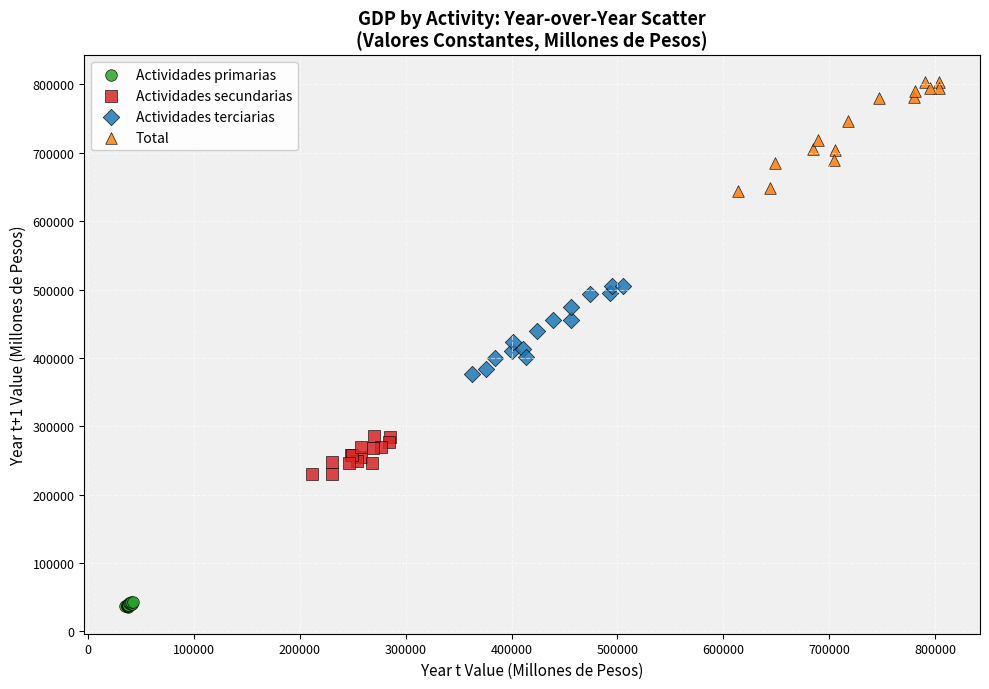

Which series reaches the maximum Y coordinate?

Total